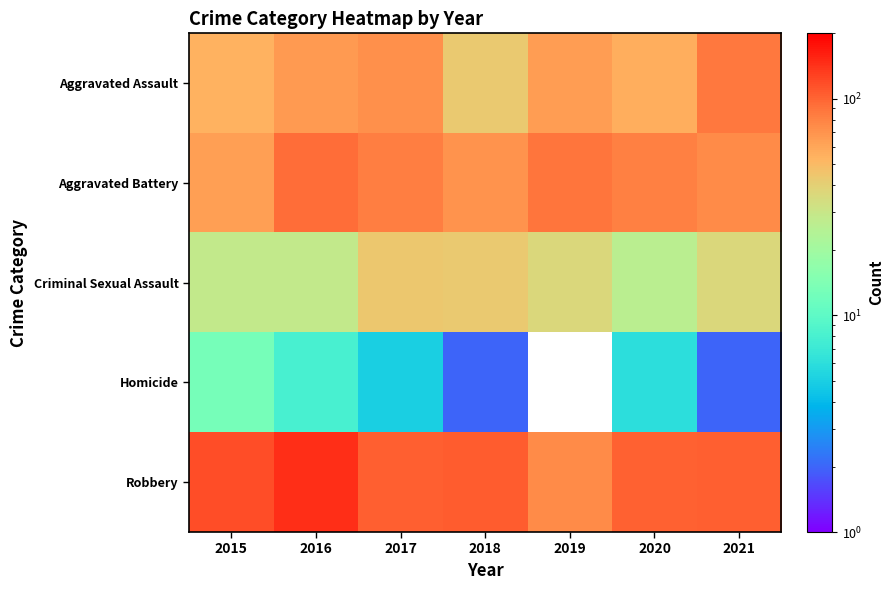

At which label does Criminal Sexual Assault reach its minimum?

2020